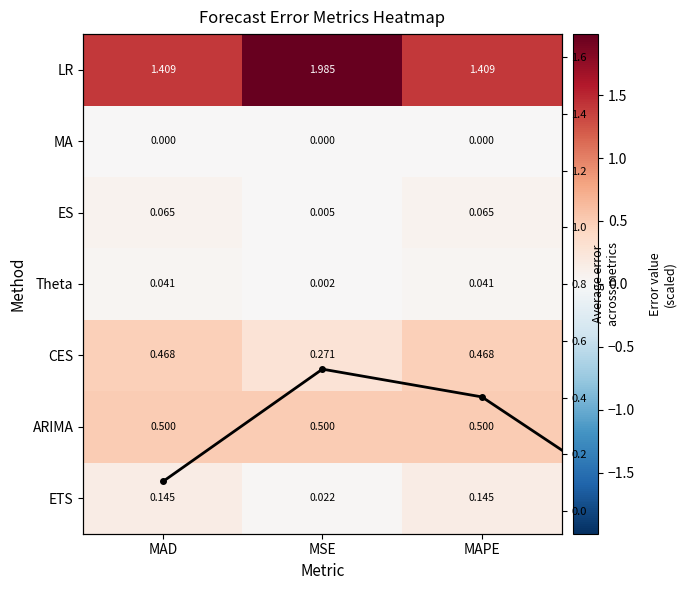

At which label does ES reach its peak?

MAD